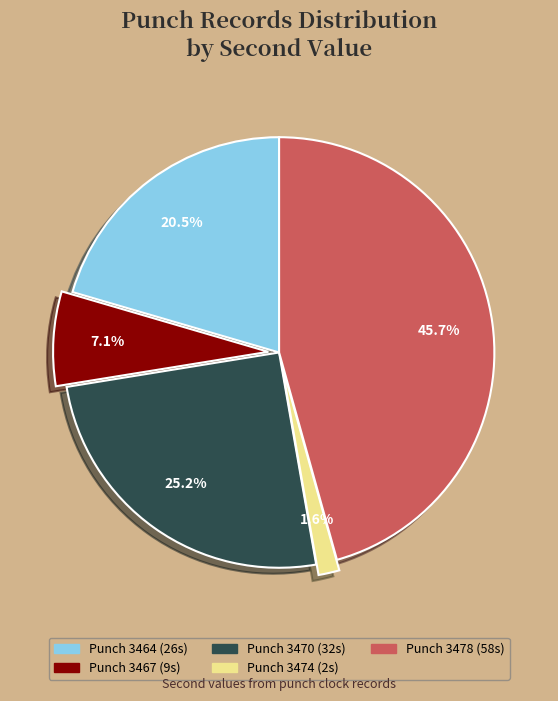

Is there any slice that represents more than half of the pie?

No